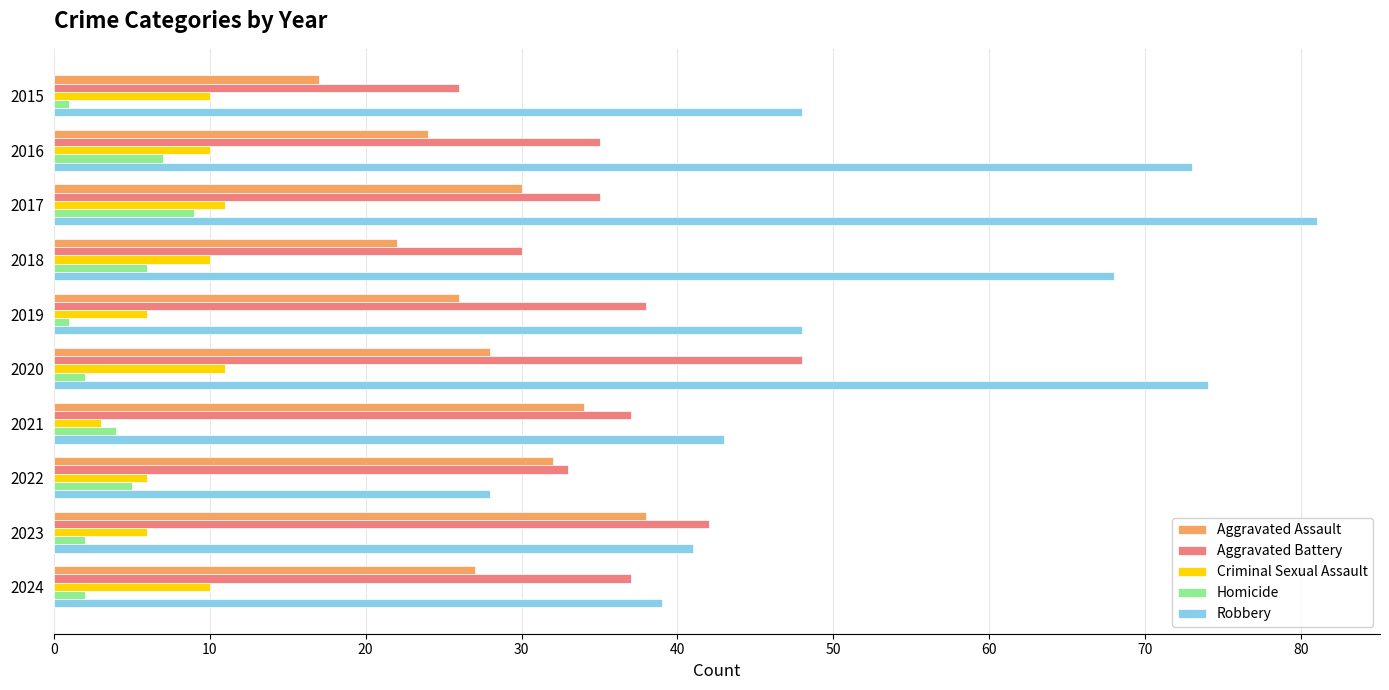

Which series has the largest total across all categories?

Robbery